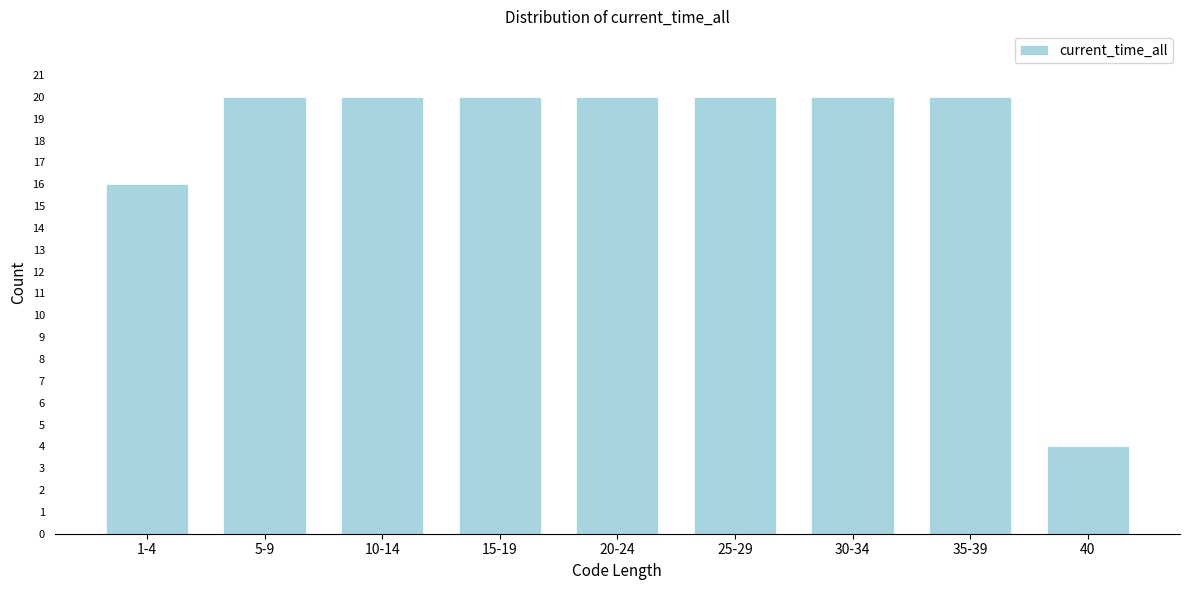

Reading left to right, list all the values displayed in this chart.

1-4=16	5-9=20	10-14=20	15-19=20	20-24=20	25-29=20	30-34=20	35-39=20	40=4